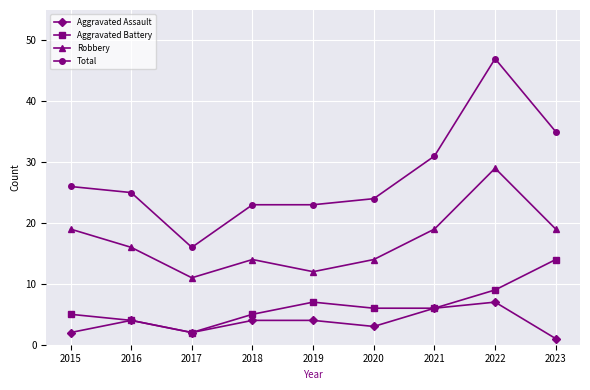

Rank the series by their maximum value, from lowest to highest.

Aggravated Assault, Aggravated Battery, Robbery, Total